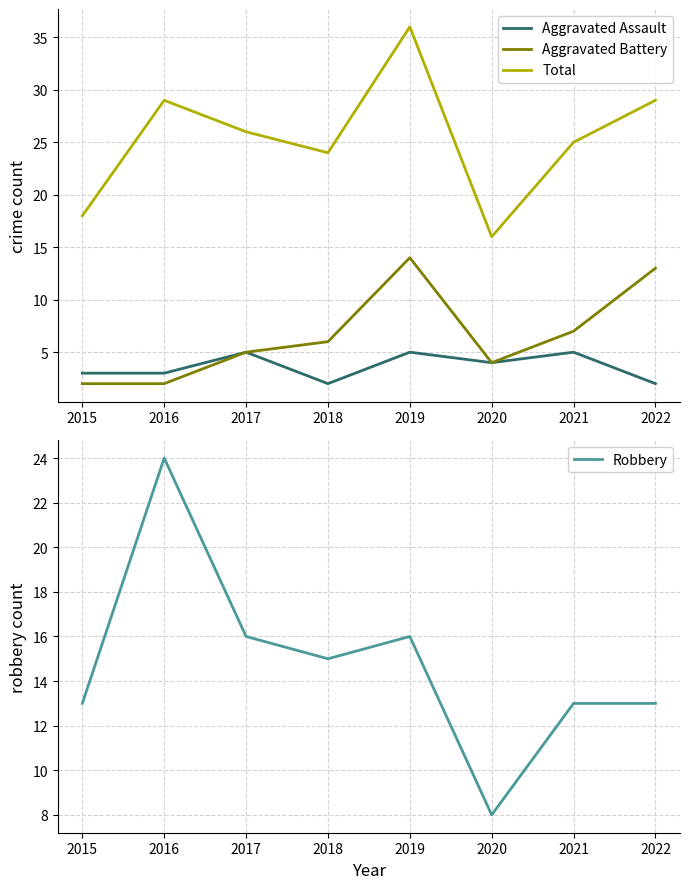

What is the difference between the maximum and minimum values in the Robbery series?

16